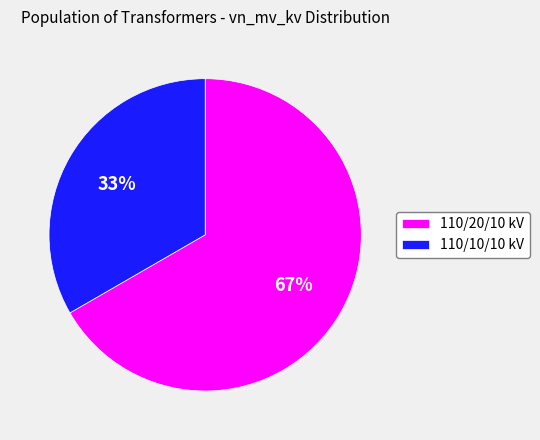

To the nearest percent, what is the average slice percentage?

50%